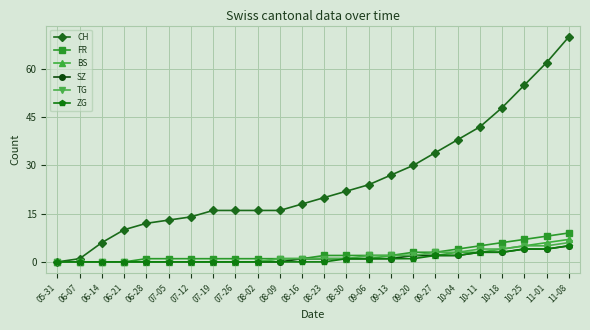

At which category is the sum across all series the highest?

11-08